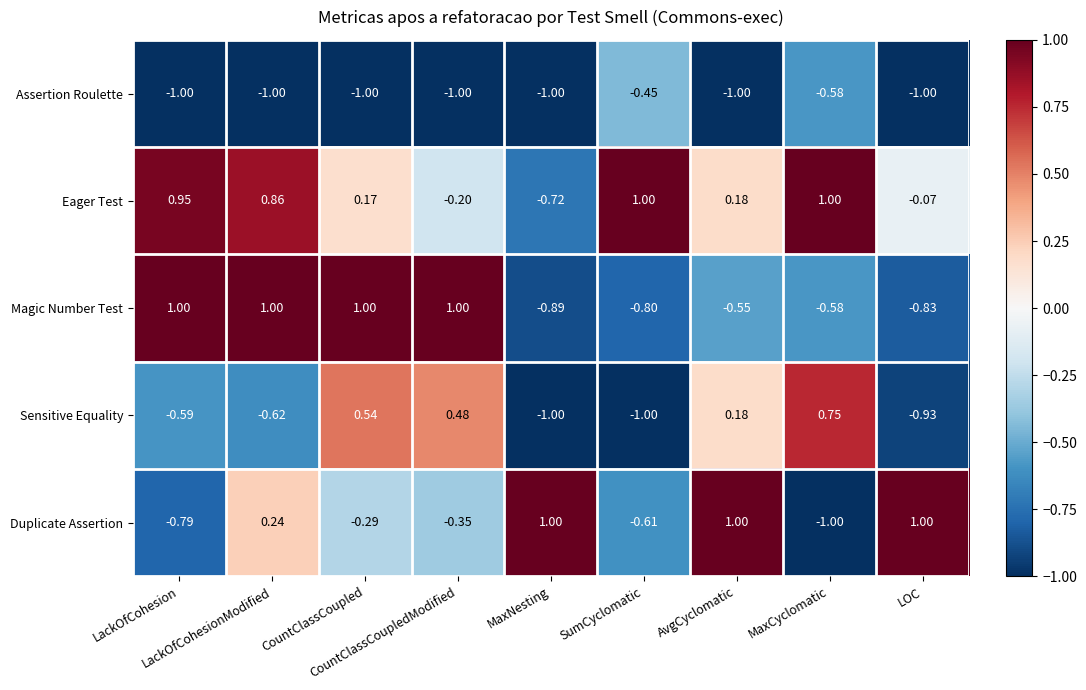

Which series has the widest spread of values?

Duplicate Assertion